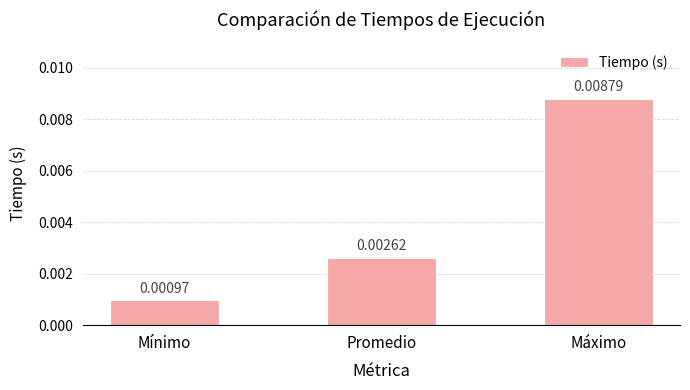

At which category does the chart reach its minimum across all series?

Mínimo